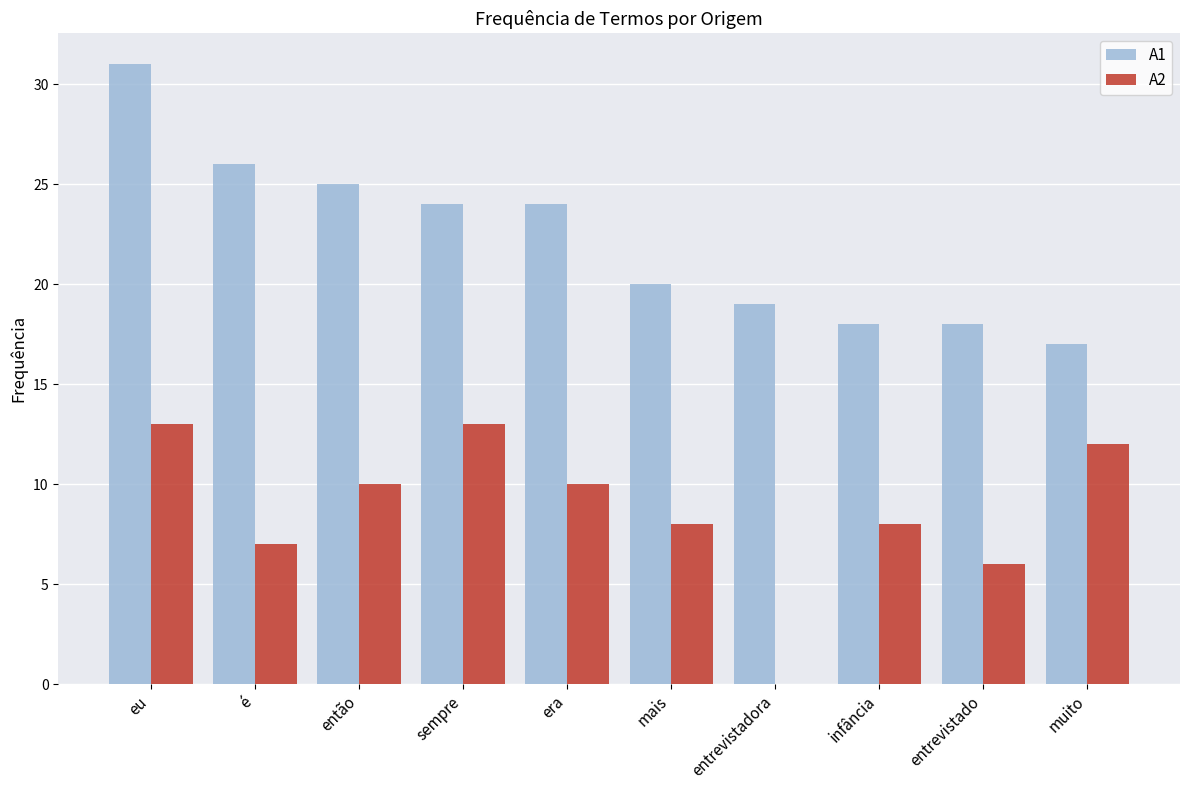

The value of A1 at eu is 52. True or false?

False